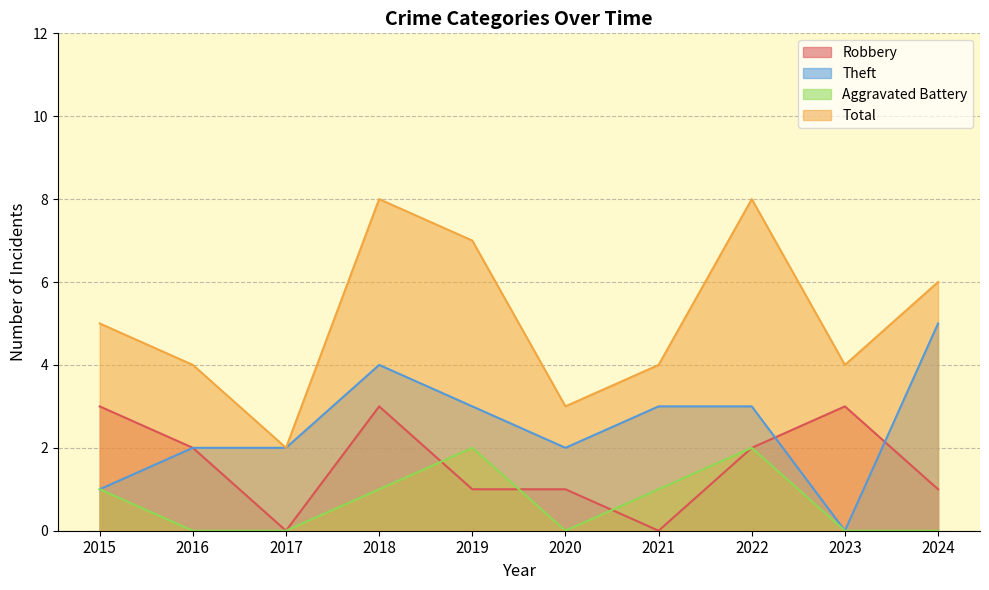

At how many categories does at least one series exceed 0?

10